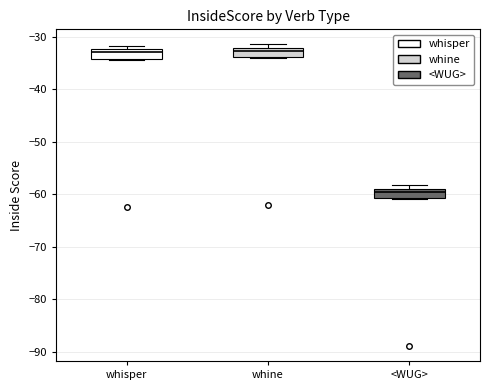

Reading left to right, read every box against the y-axis: the position of its median line, the range the box covers, and the ends of its whiskers. The values are not printed on the chart, so give them approximately, as read against the axis.

whisper: median -33, box -34 to -32, whiskers -34 to -32 (just above the box's upper edge)
whine: median -33, box -34 to -32, whiskers -34 to -31
<WUG>: median -60, box -61 to -59, whiskers -61 to -58